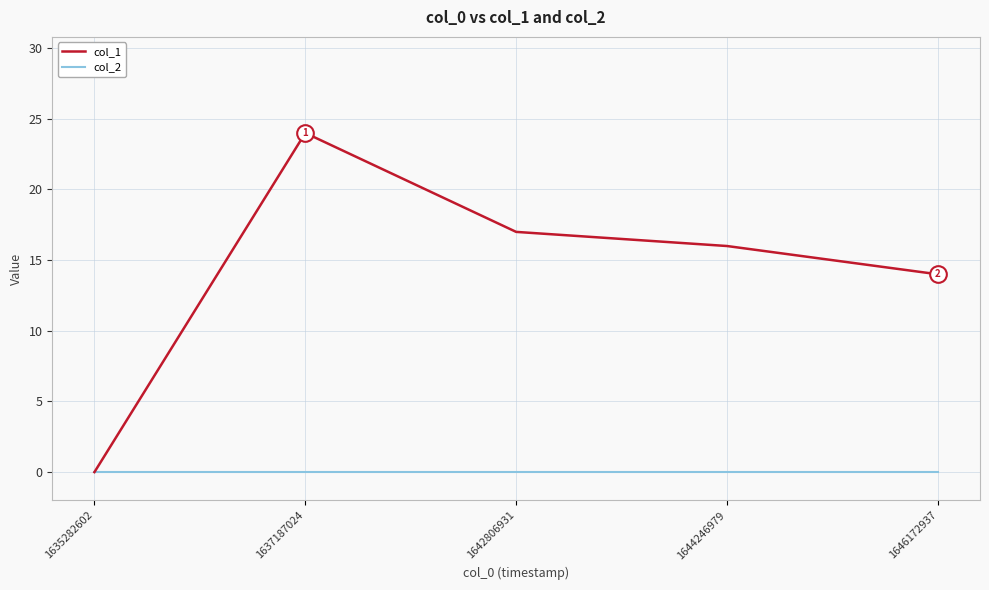

How many series are shown in this chart?

2